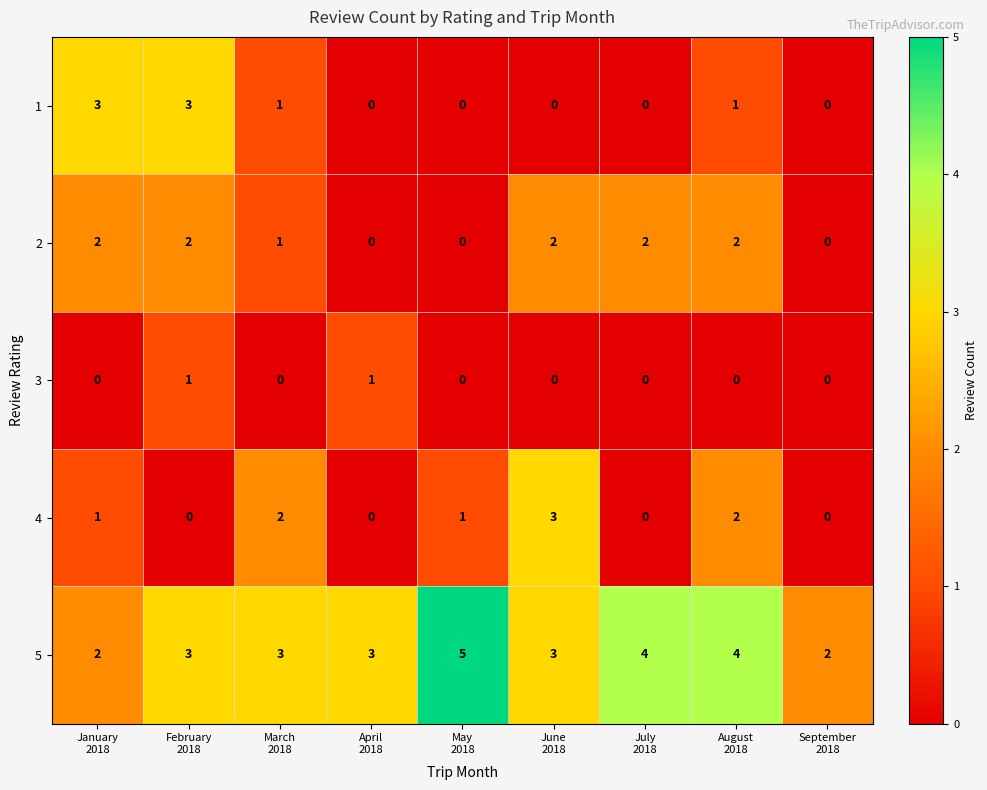

What is the difference between the maximum and second lowest values in the 4 series?

3